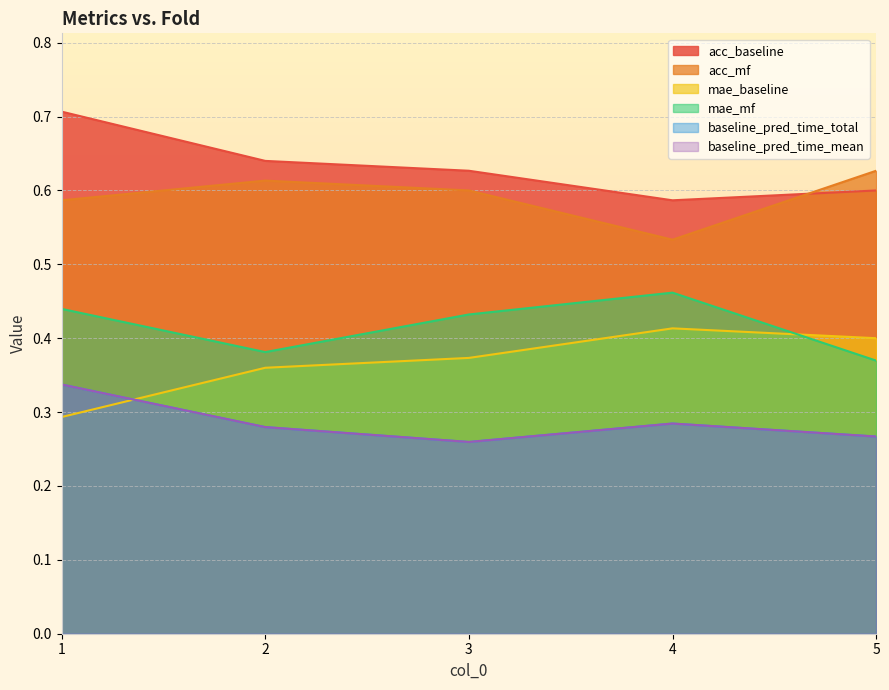

What are all the series names shown in the legend?

acc_baseline, acc_mf, mae_baseline, mae_mf, baseline_pred_time_total, baseline_pred_time_mean